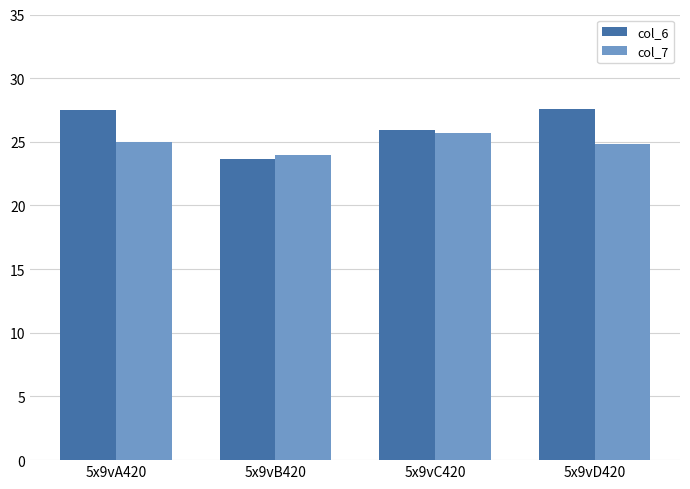

What is the difference between the col_6 values at 5x9vB420 and 5x9vD420?

3.9